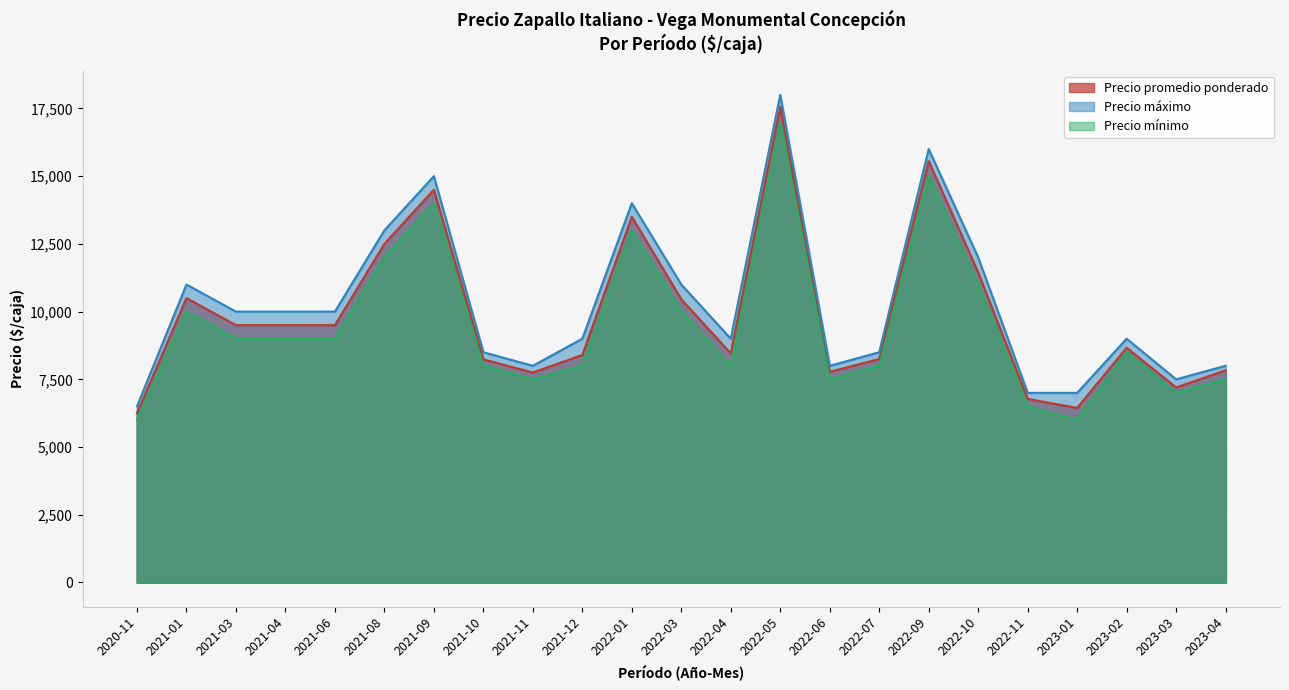

The value of Precio mínimo at 2022-03 is 5490. True or false?

False